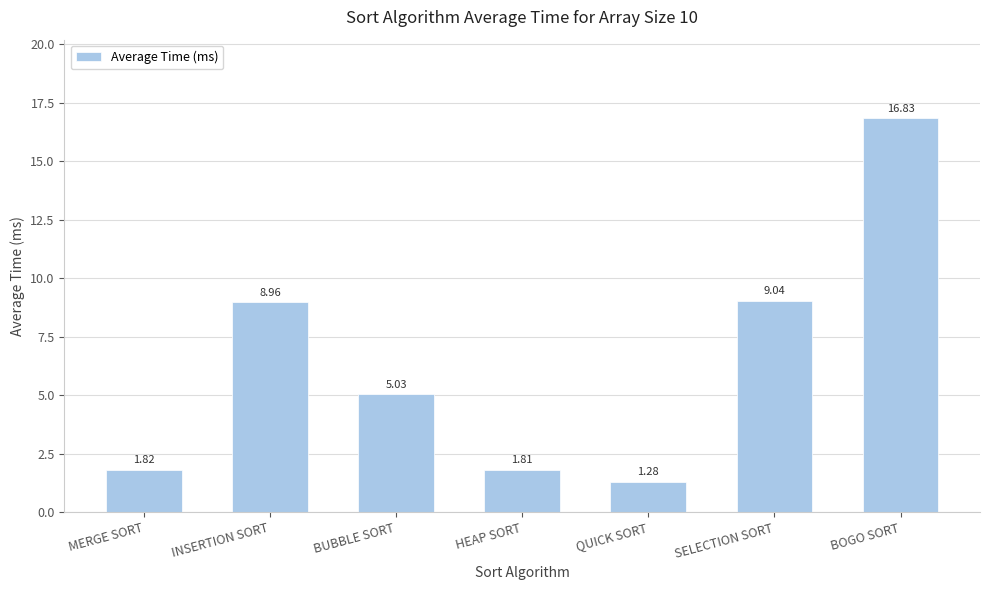

Approximately how many times larger is the value at BUBBLE SORT compared to SELECTION SORT?

0.6